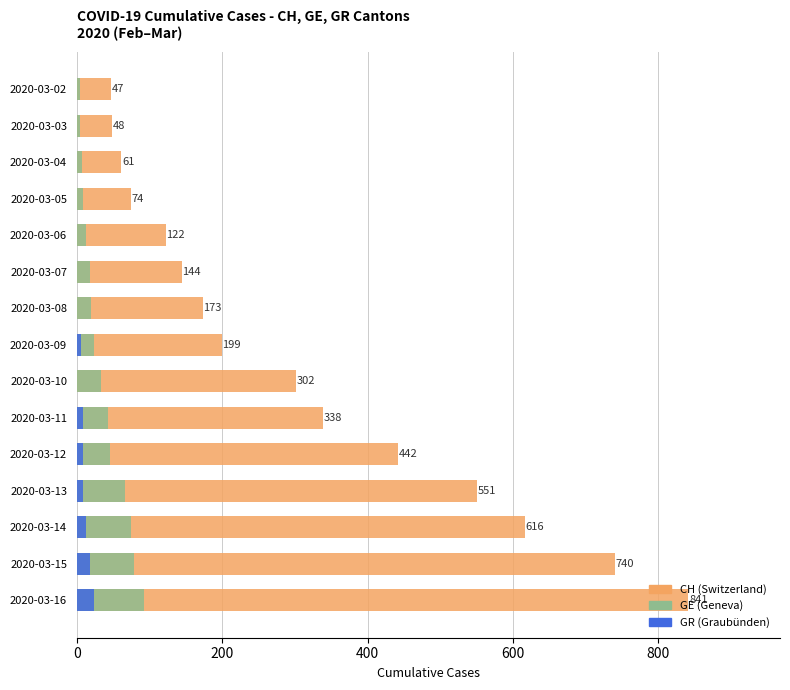

What is the total value across all series at 2020-03-15?

836